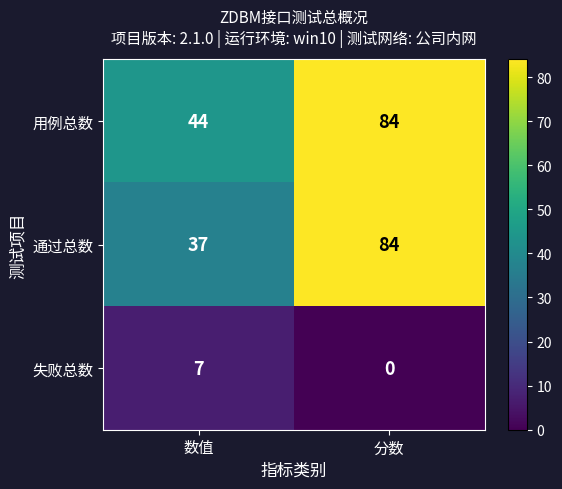

At which category is the sum across all series the highest?

分数